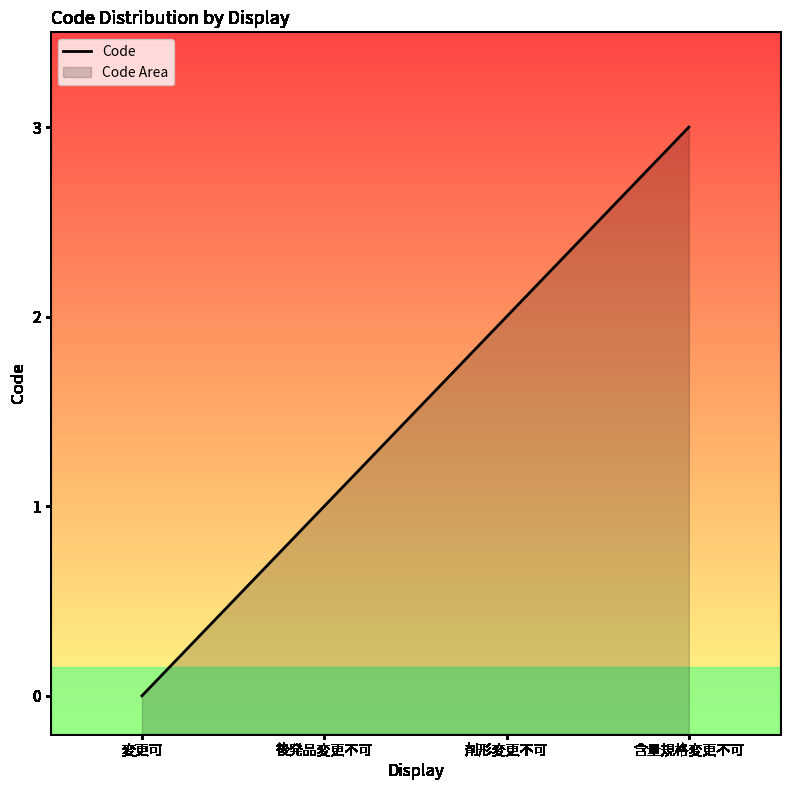

How many data points are less than 2?

2